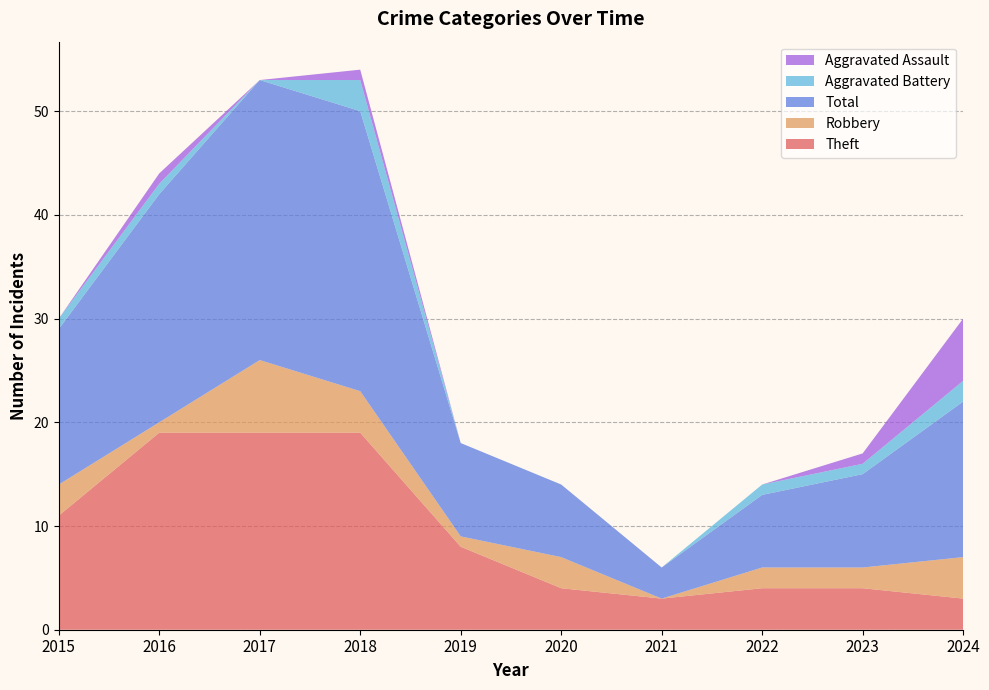

Reading left to right, list all the values displayed in this chart.

Theft: 11	19	19	19	8	4	3	4	4	3
Robbery: 3	1	7	4	1	3	0	2	2	4
Total: 15	22	27	27	9	7	3	7	9	15
Aggravated Battery: 1	1	0	3	0	0	0	1	1	2
Aggravated Assault: 0	1	0	1	0	0	0	0	1	6